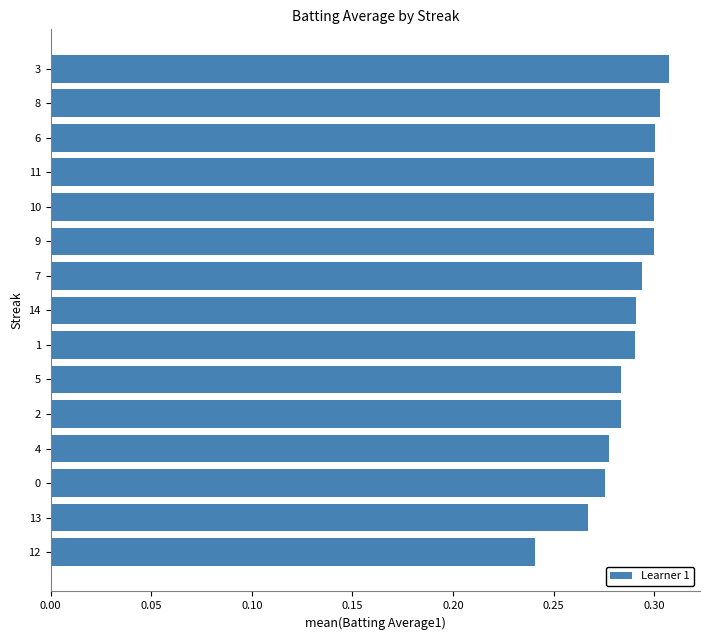

How many values are between 0 and 1?

15